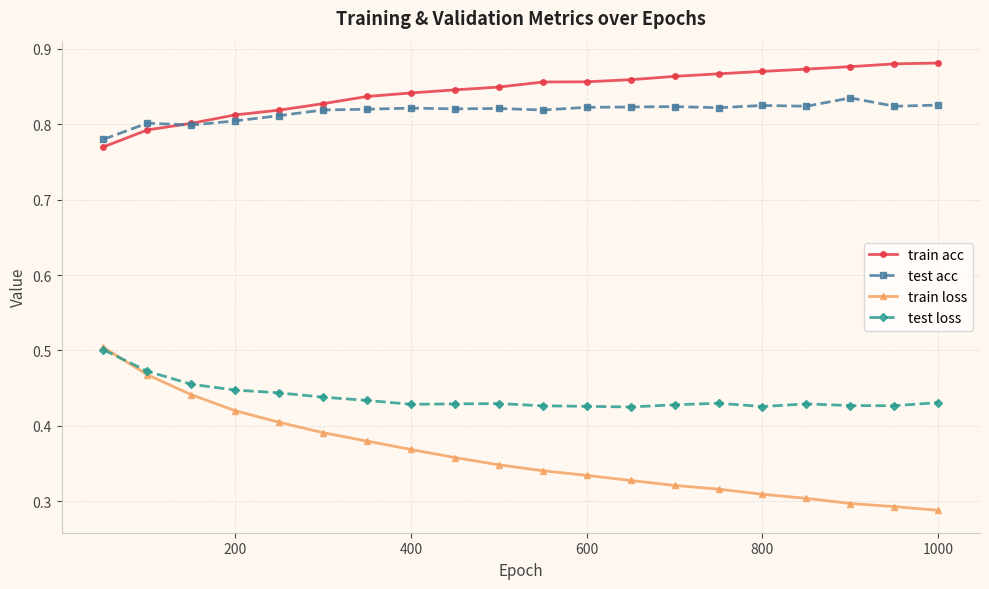

At how many categories does at least one series exceed 0?

20